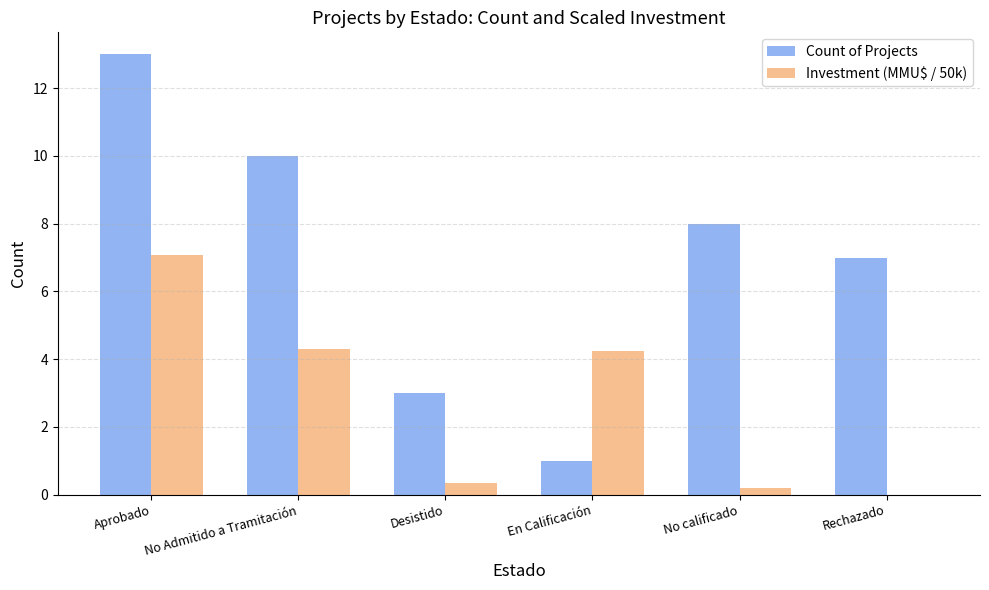

What is the average value of the Count of Projects series?

7.0